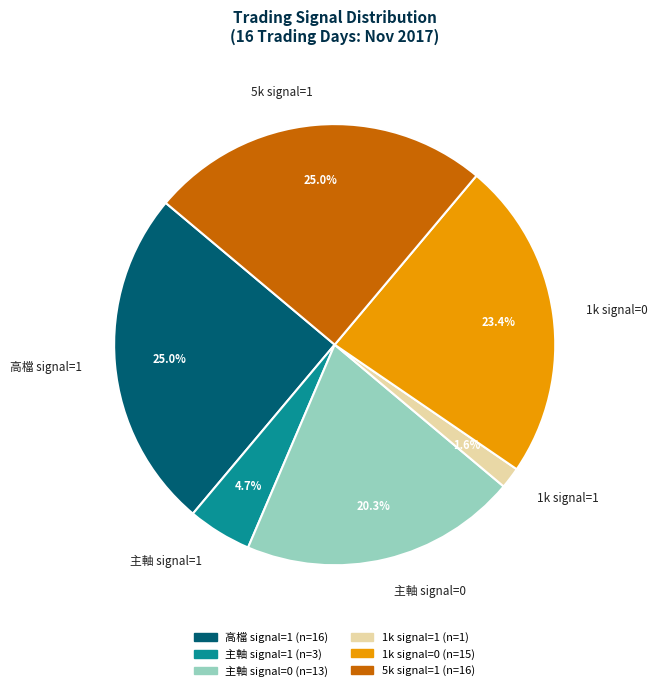

Between 主軸 signal=0 and 1k signal=1, which is larger?

主軸 signal=0